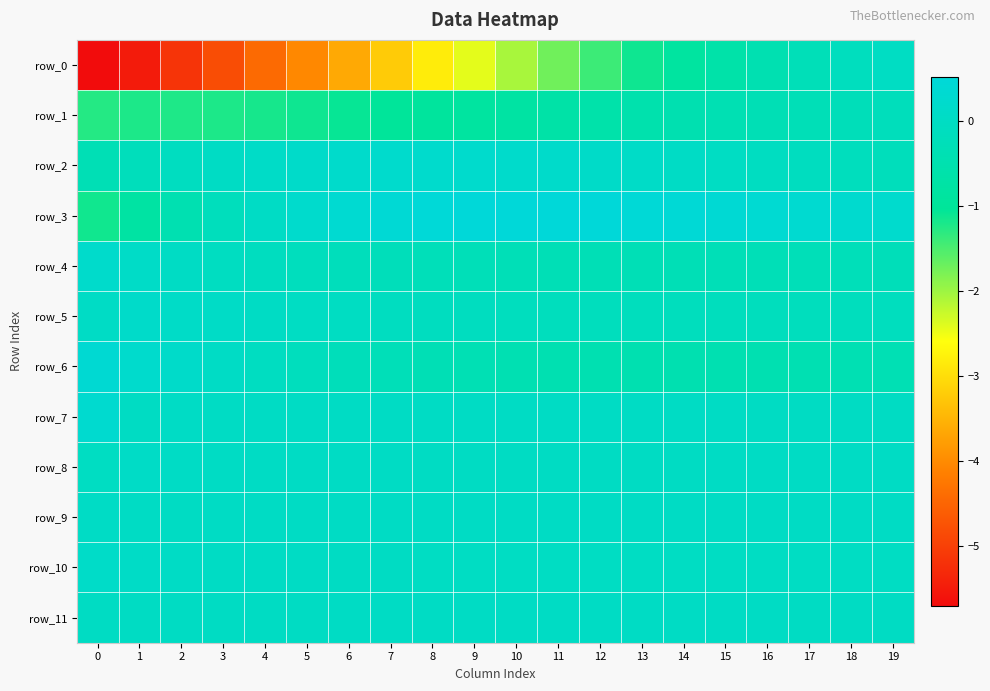

Reading right to left, extract all data points from this chart.

row_0: 19=-0.0	18=-0.1	17=-0.3	16=-0.4	15=-0.6	14=-0.9	13=-1.1	12=-1.4	11=-1.7	10=-2.1	9=-2.4	8=-2.8	7=-3.2	6=-3.6	5=-4.0	4=-4.4	3=-4.8	2=-5.2	1=-5.5	0=-5.7
row_1: 19=-0.2	18=-0.2	17=-0.3	16=-0.3	15=-0.4	14=-0.5	13=-0.5	12=-0.6	11=-0.7	10=-0.8	9=-0.9	8=-0.9	7=-1.0	6=-1.1	5=-1.1	4=-1.2	3=-1.2	2=-1.2	1=-1.2	0=-1.3
row_2: 19=-0.2	18=-0.2	17=-0.1	16=-0.1	15=-0.0	14=0.0	13=0.1	12=0.1	11=0.2	10=0.2	9=0.2	8=0.2	7=0.2	6=0.2	5=0.1	4=0.1	3=0.0	2=-0.1	1=-0.2	0=-0.4
row_3: 19=0.2	18=0.3	17=0.3	16=0.3	15=0.4	14=0.4	13=0.5	12=0.5	11=0.5	10=0.5	9=0.5	8=0.5	7=0.4	6=0.3	5=0.2	4=0.0	3=-0.2	2=-0.4	1=-0.8	0=-1.1
row_4: 19=-0.2	18=-0.3	17=-0.3	16=-0.3	15=-0.3	14=-0.3	13=-0.3	12=-0.3	11=-0.3	10=-0.3	9=-0.3	8=-0.3	7=-0.2	6=-0.2	5=-0.2	4=-0.1	3=-0.0	2=0.0	1=0.1	0=0.2
row_5: 19=-0.1	18=-0.1	17=-0.2	16=-0.2	15=-0.2	14=-0.2	13=-0.2	12=-0.2	11=-0.1	10=-0.1	9=-0.1	8=-0.1	7=-0.1	6=-0.0	5=-0.0	4=0.0	3=0.1	2=0.1	1=0.1	0=0.0
row_6: 19=-0.4	18=-0.4	17=-0.4	16=-0.4	15=-0.5	14=-0.5	13=-0.5	12=-0.5	11=-0.4	10=-0.4	9=-0.4	8=-0.3	7=-0.3	6=-0.2	5=-0.1	4=-0.1	3=0.0	2=0.1	1=0.2	0=0.4
row_7: 19=0.0	18=0.0	17=0.0	16=0.0	15=0.0	14=0.0	13=0.0	12=0.0	11=0.0	10=0.0	9=0.0	8=0.0	7=0.0	6=0.0	5=0.0	4=0.0	3=0.0	2=0.0	1=-0.0	0=0.3
row_8: 19=0.0	18=0.0	17=0.0	16=0.0	15=0.0	14=0.0	13=0.0	12=0.0	11=0.0	10=0.0	9=0.0	8=0.0	7=0.0	6=0.0	5=0.0	4=0.0	3=0.0	2=0.0	1=0.1	0=-0.0
row_9: 19=0.0	18=0.0	17=0.0	16=0.0	15=0.0	14=0.0	13=0.0	12=0.0	11=0.0	10=0.0	9=0.0	8=0.0	7=0.0	6=0.0	5=0.0	4=0.0	3=0.0	2=0.0	1=0.0	0=0.1
row_10: 19=-0.0	18=-0.0	17=-0.0	16=-0.0	15=-0.0	14=-0.0	13=-0.0	12=-0.0	11=-0.0	10=-0.0	9=-0.0	8=-0.0	7=-0.0	6=0.0	5=0.0	4=0.0	3=0.0	2=0.0	1=0.1	0=0.1
row_11: 19=0.0	18=0.0	17=0.0	16=0.0	15=0.0	14=0.0	13=0.0	12=0.0	11=0.0	10=0.0	9=0.0	8=0.0	7=0.0	6=0.0	5=0.0	4=0.0	3=0.0	2=-0.0	1=-0.0	0=0.0